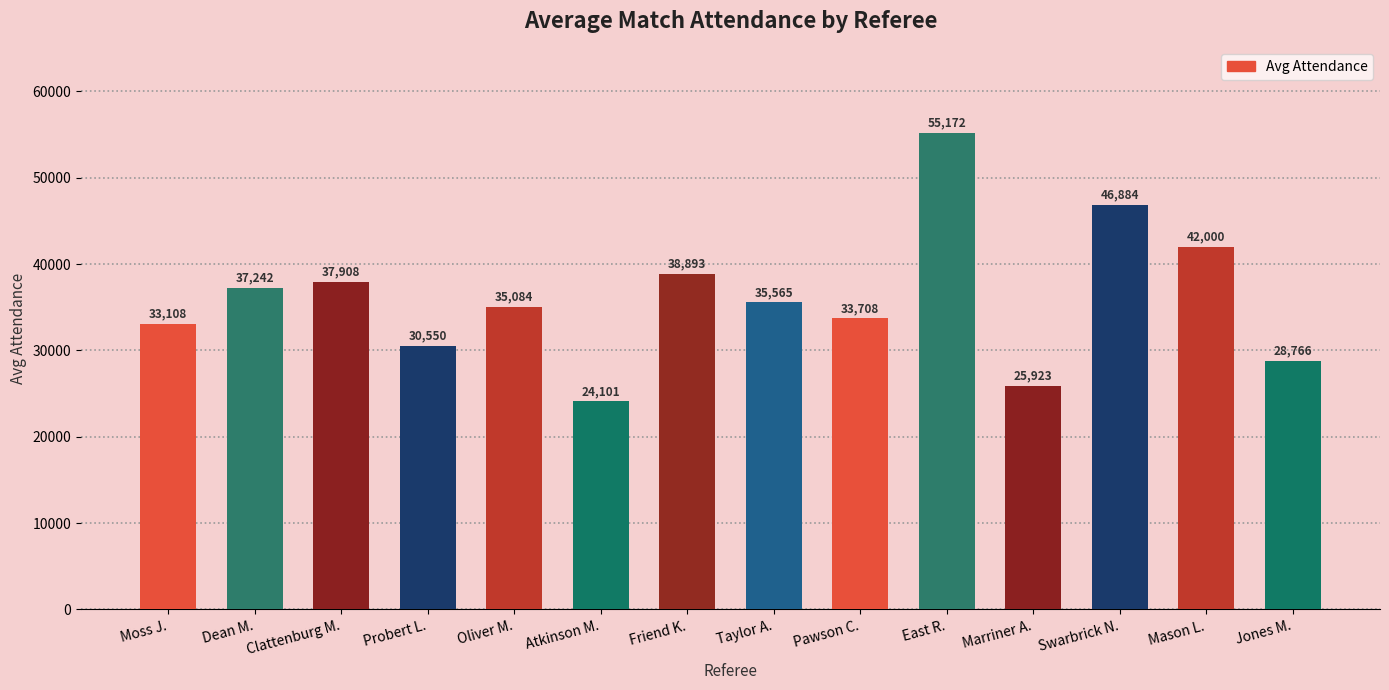

Approximately how many times larger is the value at Friend K. compared to Probert L.?

1.3